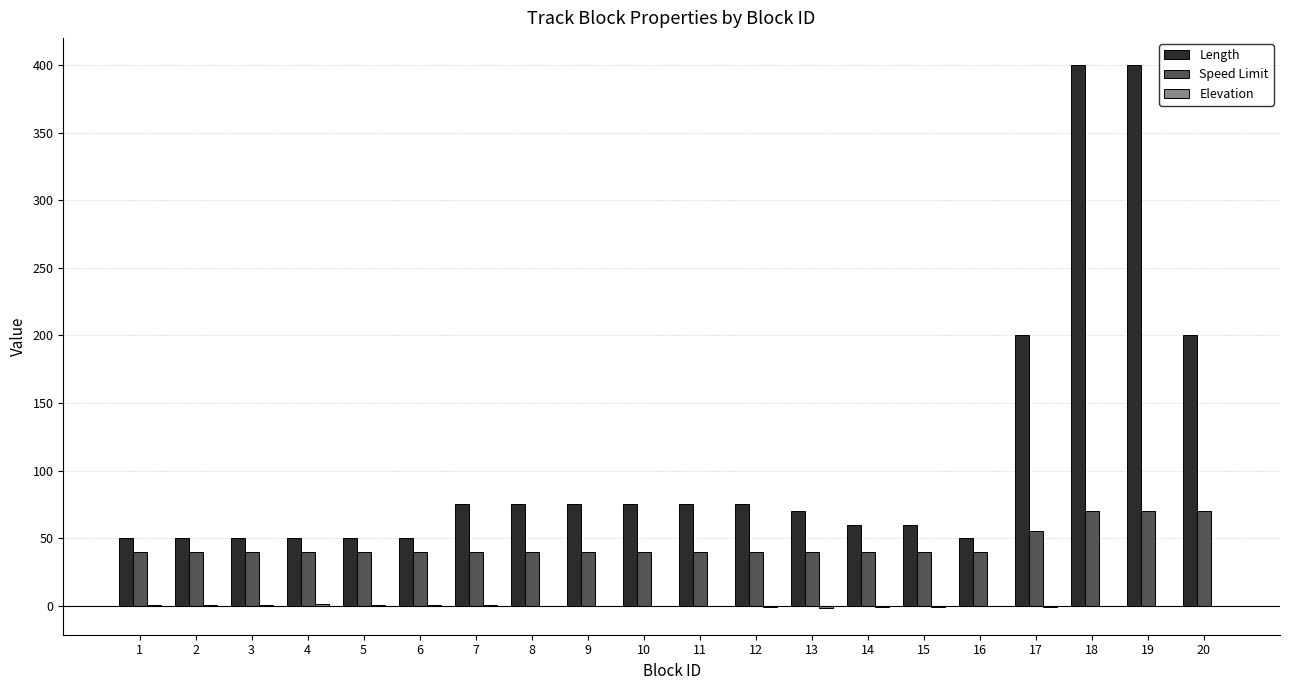

What is the spread (max minus min) of values at 13?

71.4